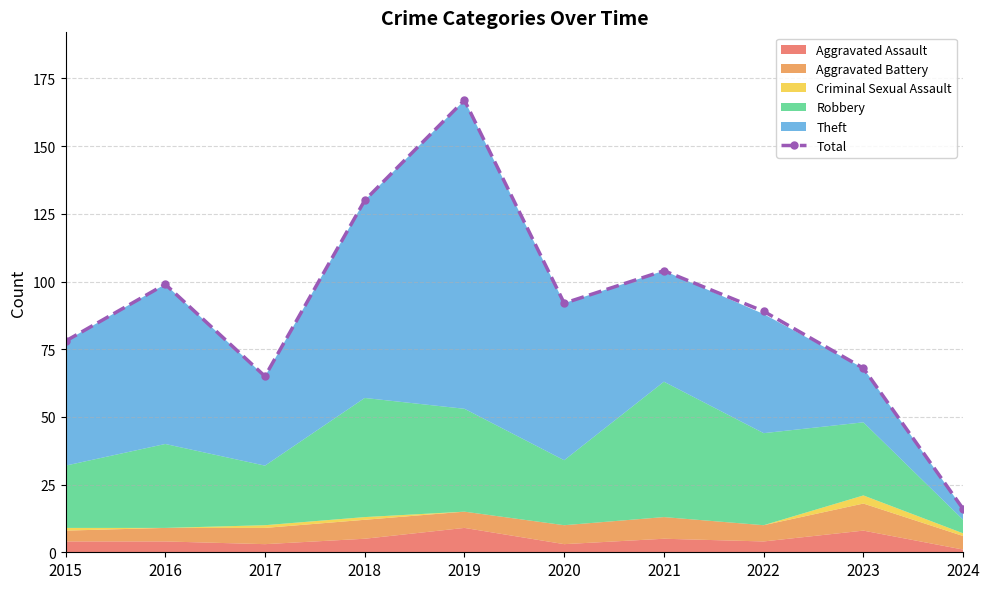

List the labels in order of value, smallest first.

2024, 2017, 2023, 2015, 2022, 2020, 2016, 2021, 2018, 2019